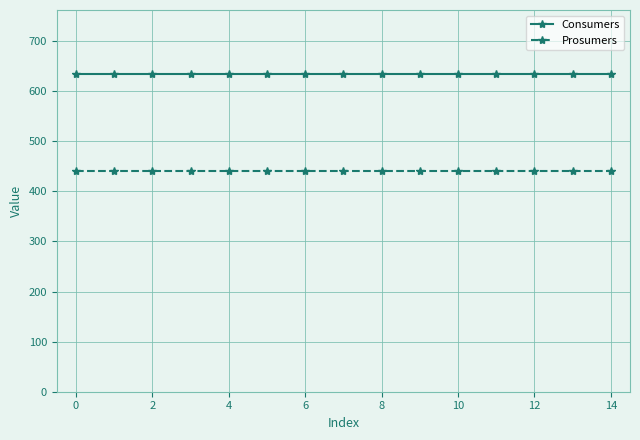

At how many categories does at least one series exceed 627?

15